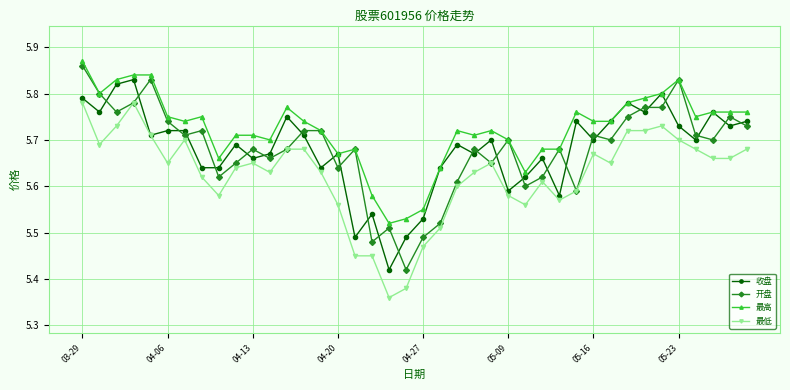

How many 收盘 values are between 5 and 6?

40